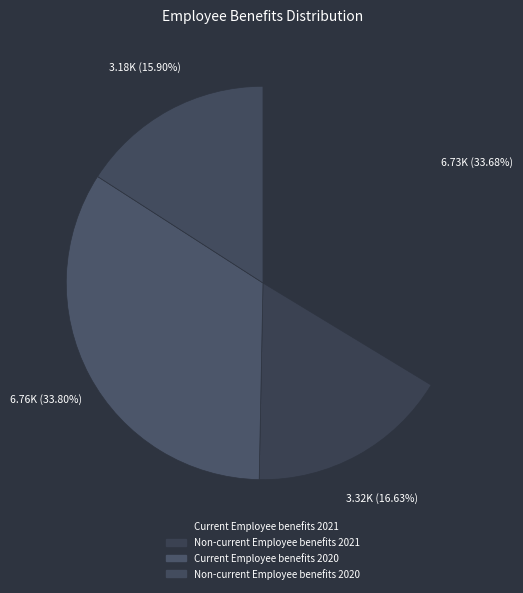

How many slices are in this pie chart?

4